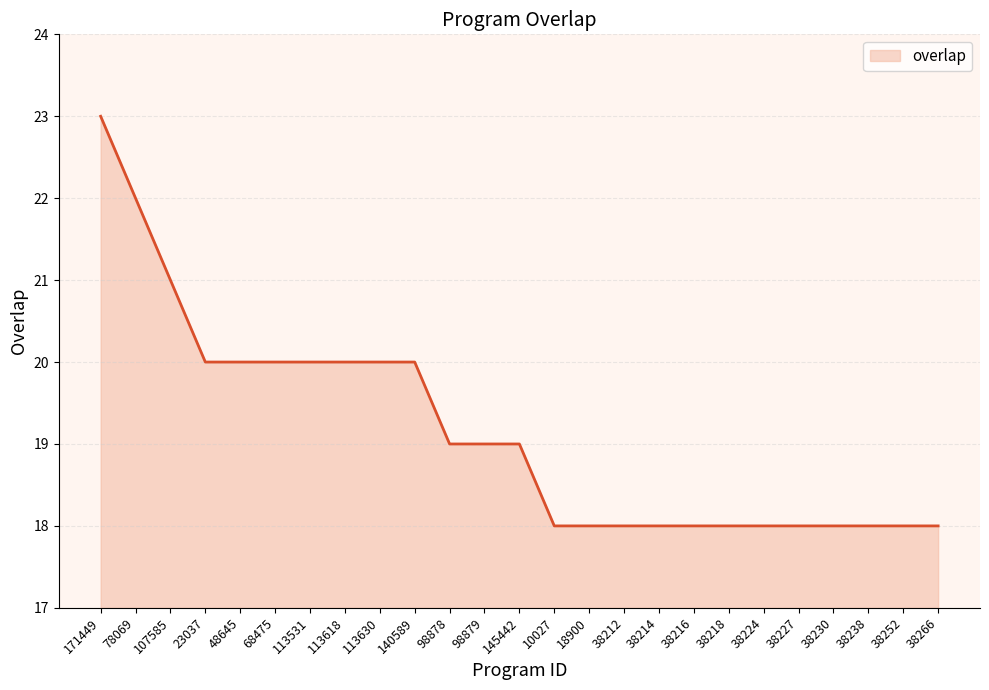

What value does the data have at 140589?

20